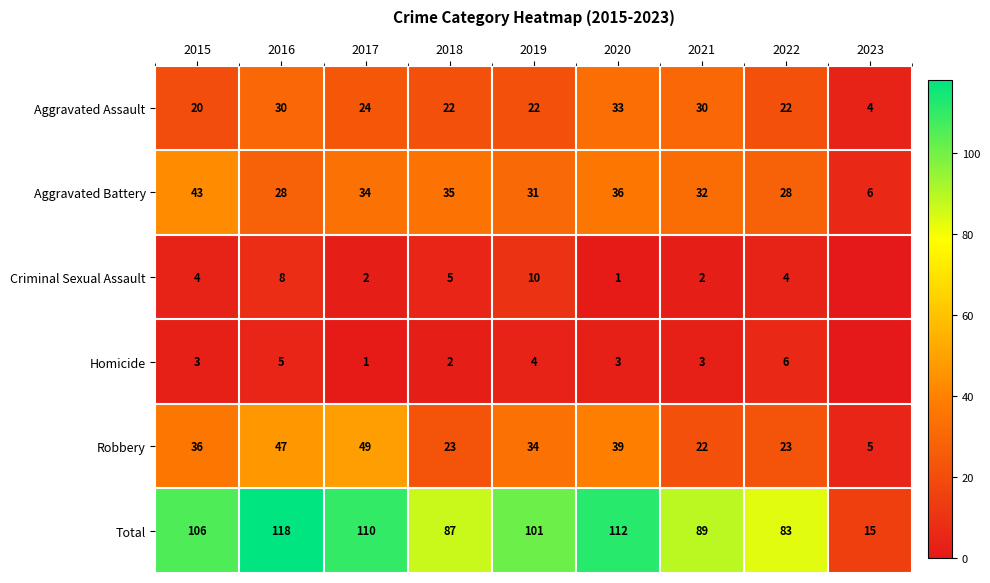

What is the average value of the Total series?

91